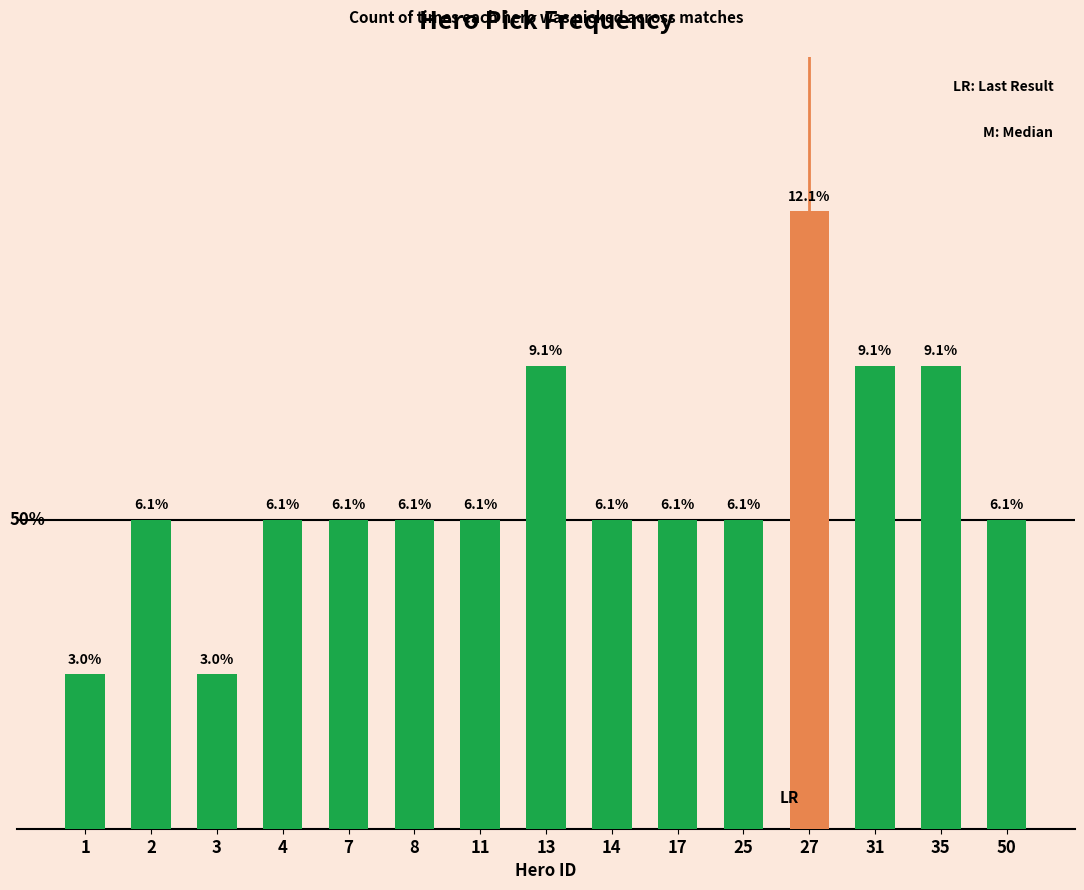

Are the bars horizontal?

No